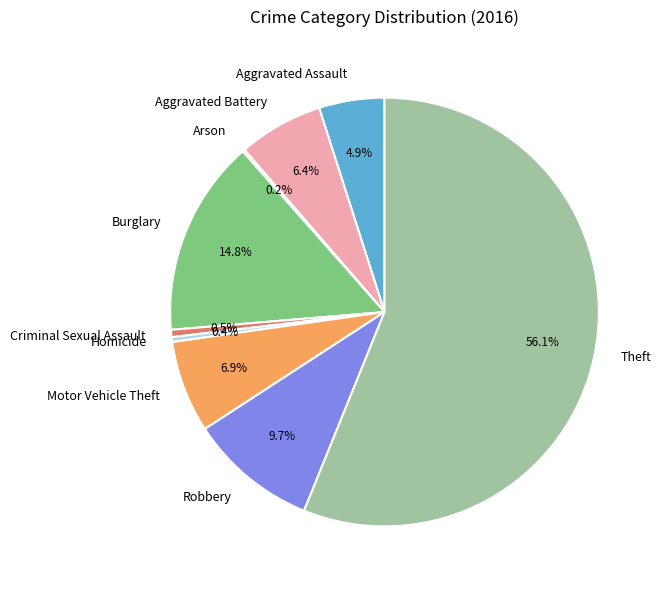

Combined, do Burglary and Motor Vehicle Theft account for over 50%?

No